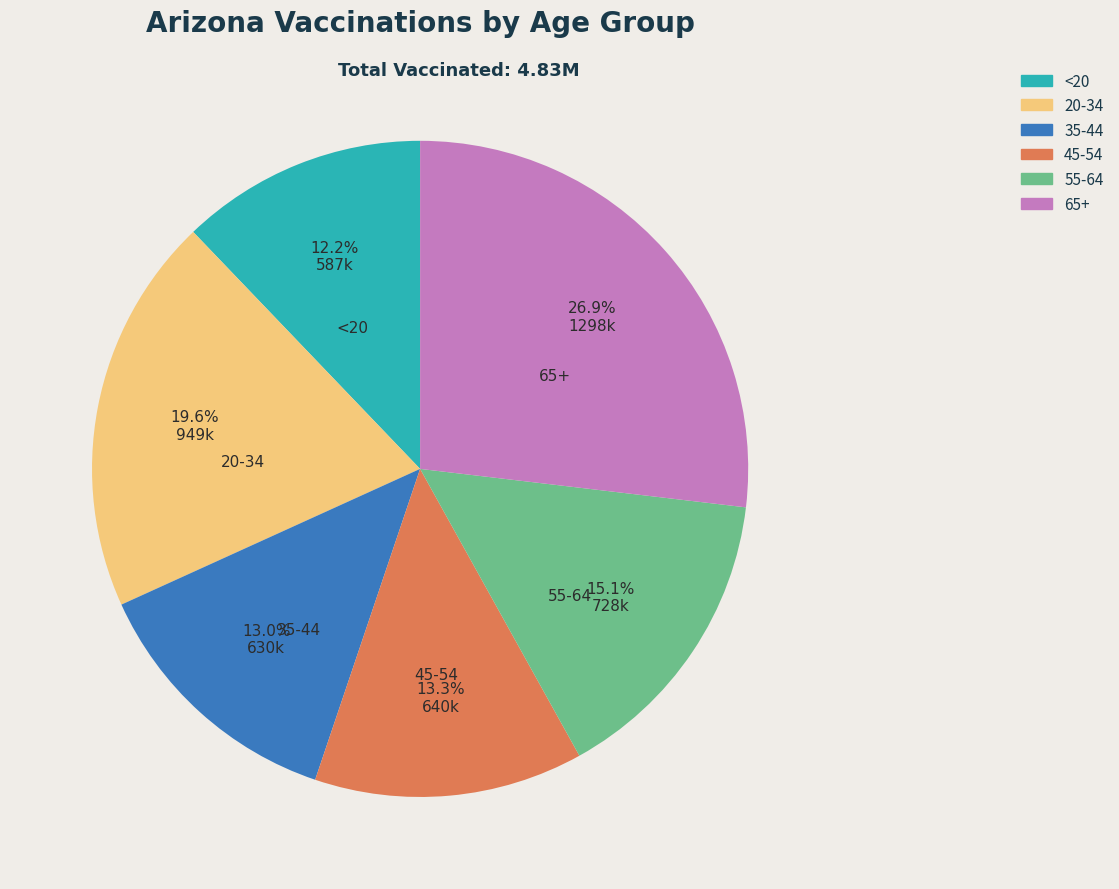

Which slice is the largest?

65+